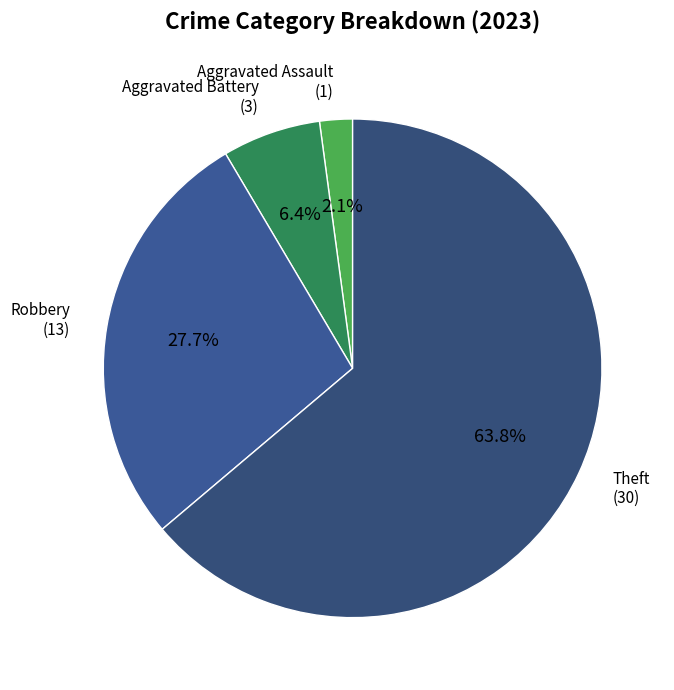

What is the largest slice in the pie chart?

Theft